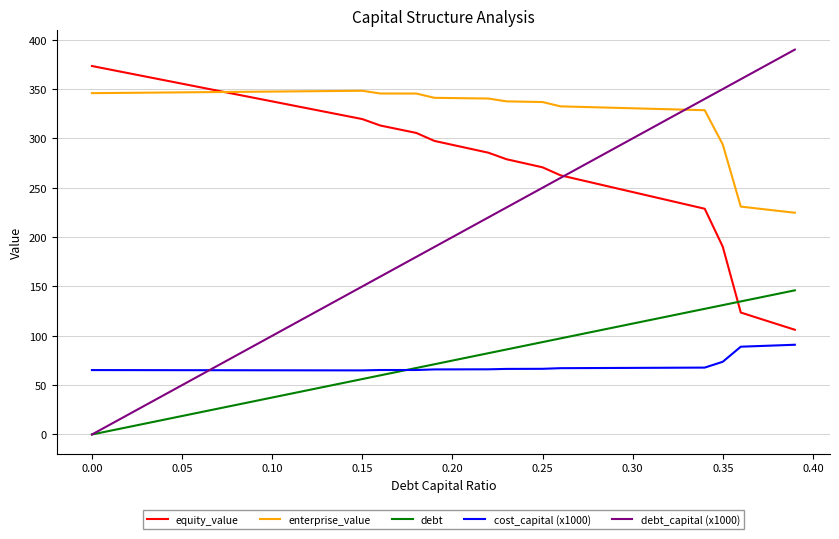

Which series has the largest total across all categories?

enterprise_value